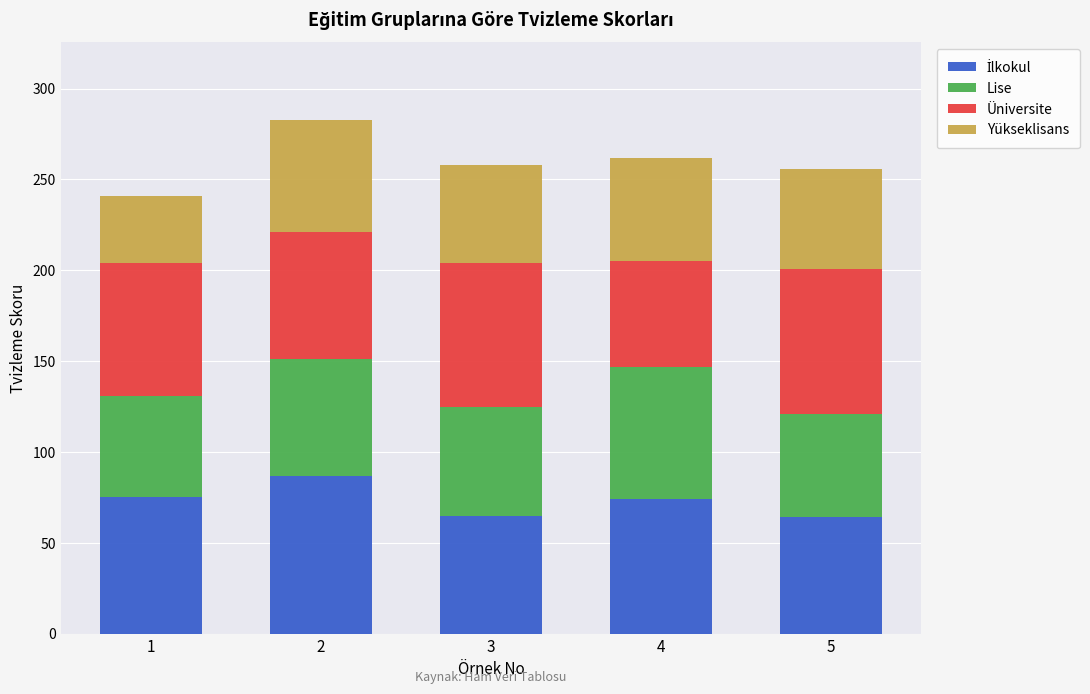

Are the bars horizontal?

No